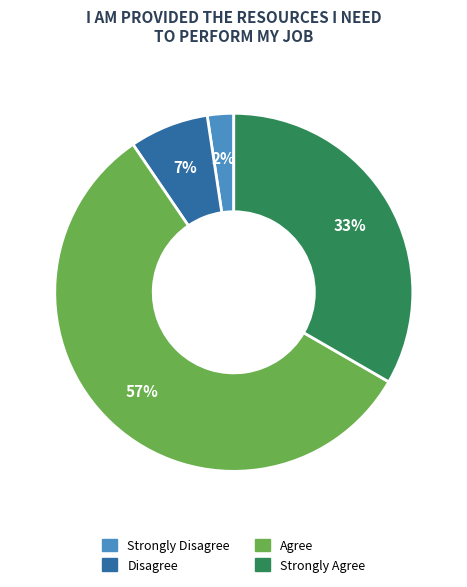

Which has a higher value, Strongly Disagree or Disagree?

Disagree